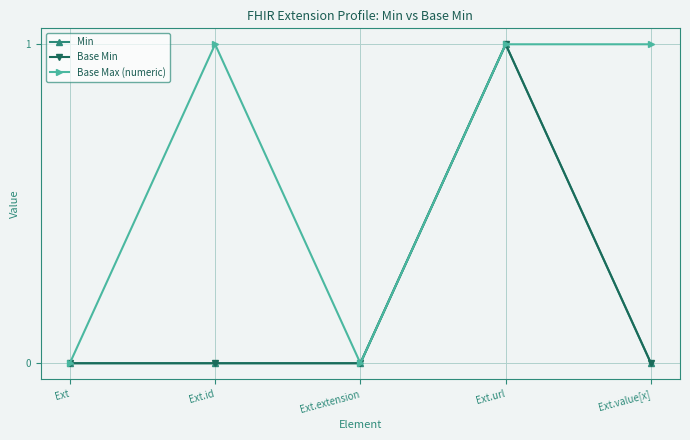

Count the Base Max (numeric) values in the range 0 to 1.

5